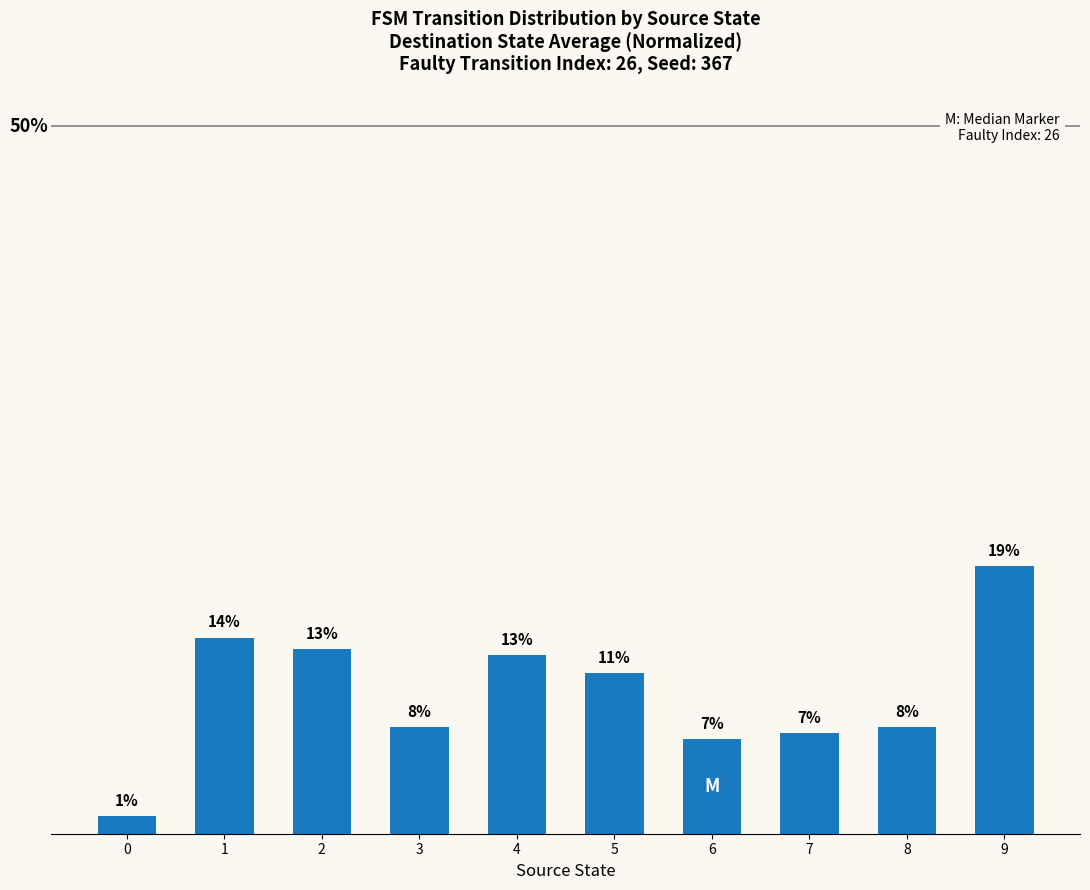

Approximately how many times larger is the value at 5 compared to 8?

1.5